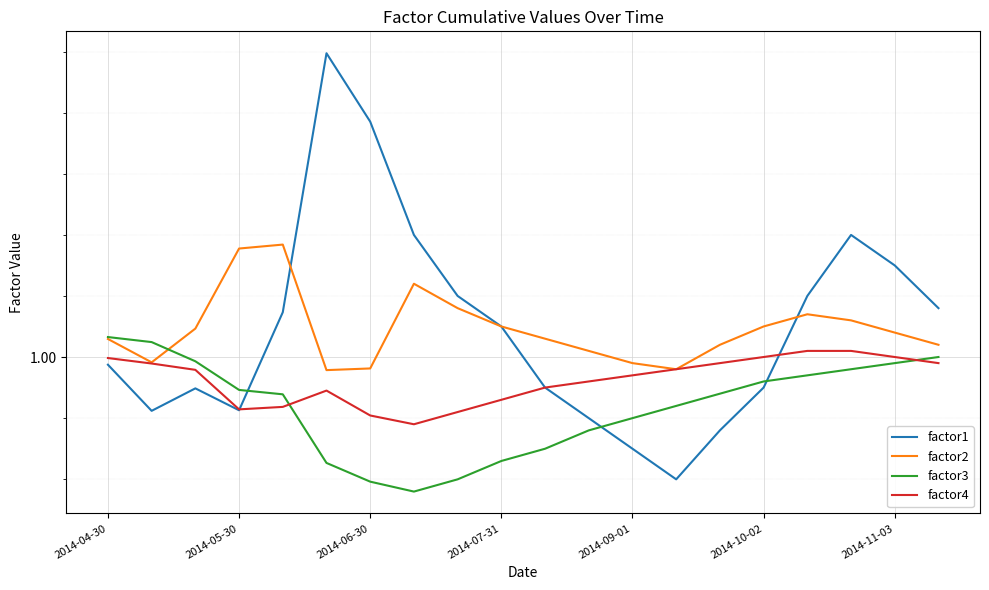

What are all the series names shown in the legend?

factor1, factor2, factor3, factor4